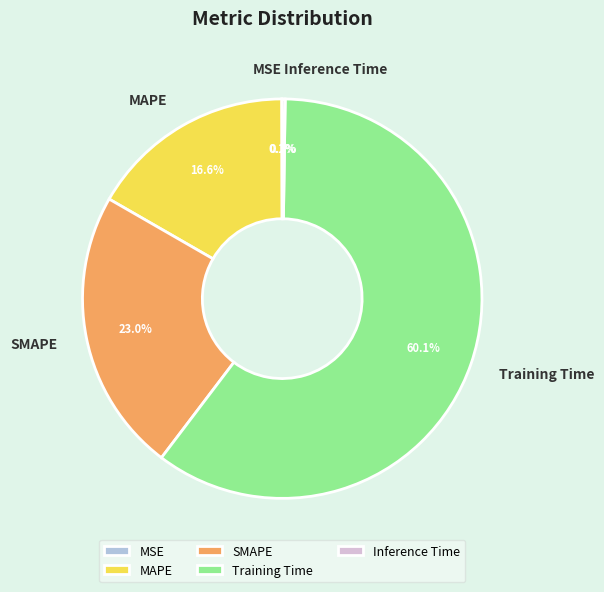

Is there any slice that represents more than half of the pie?

Yes